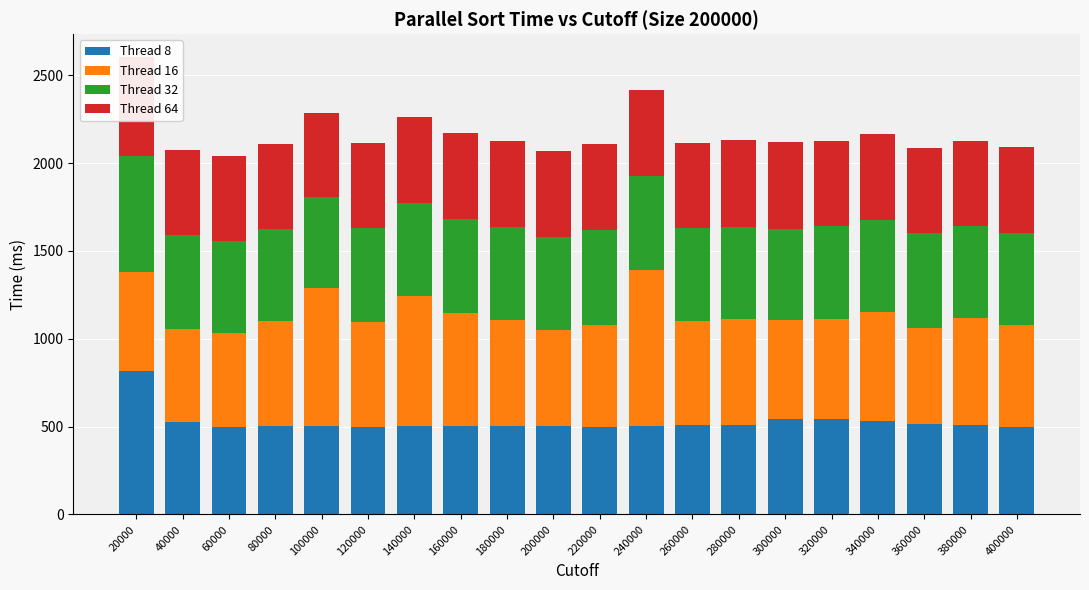

Is it true that Thread 16 equals 106 at 40000?

False